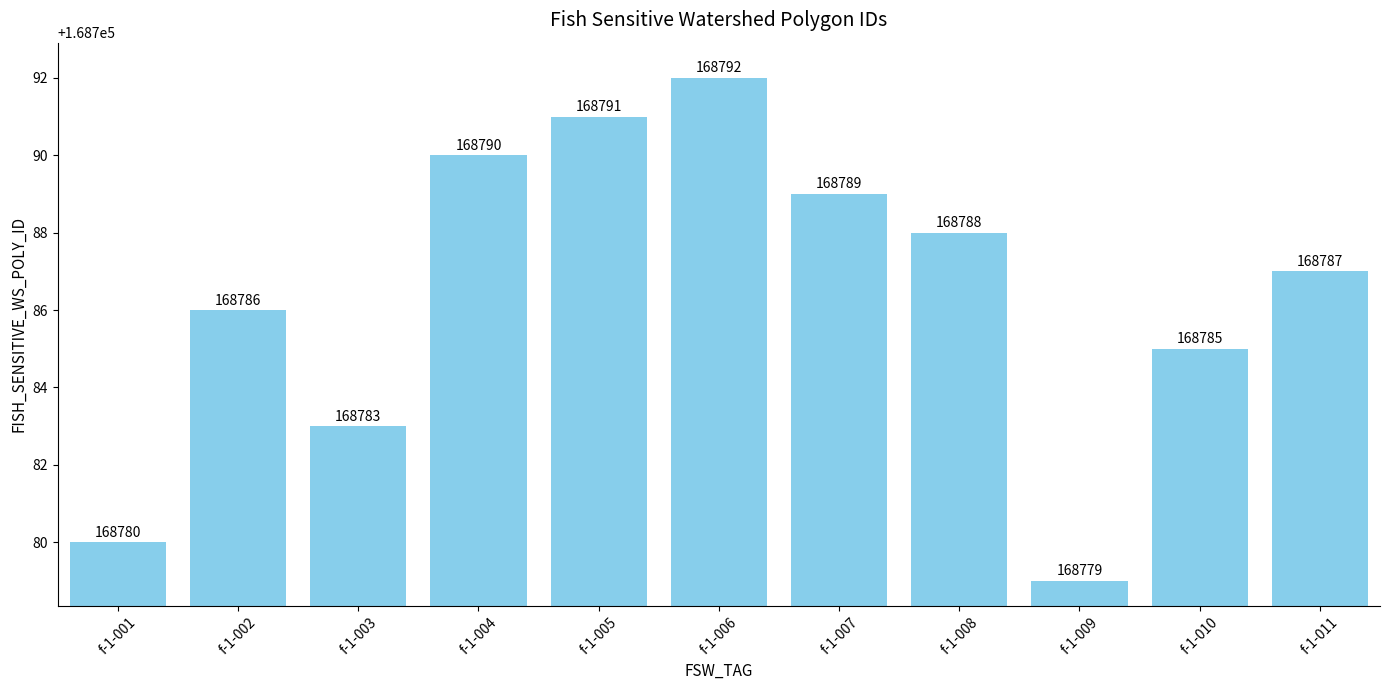

What is the ratio of the value at f-1-005 to the value at f-1-003?

1.0